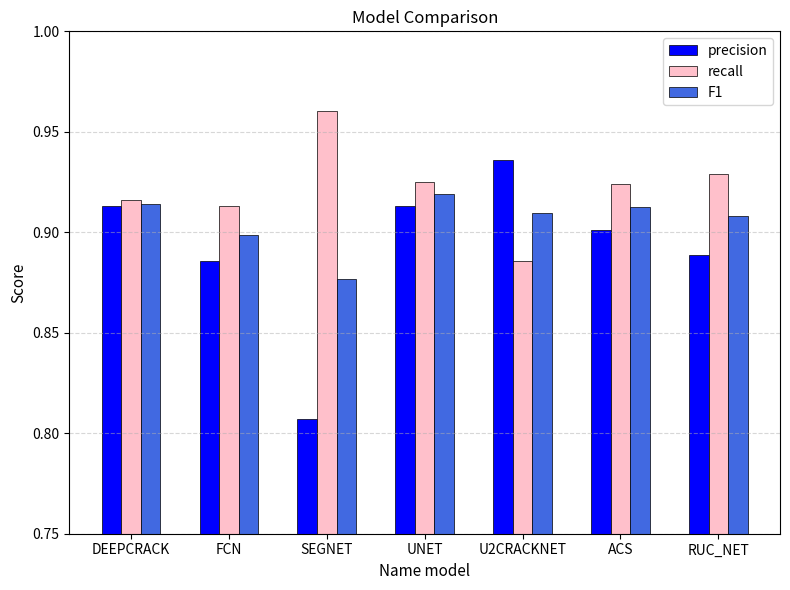

Is it true that precision equals 1.6 at UNET?

False